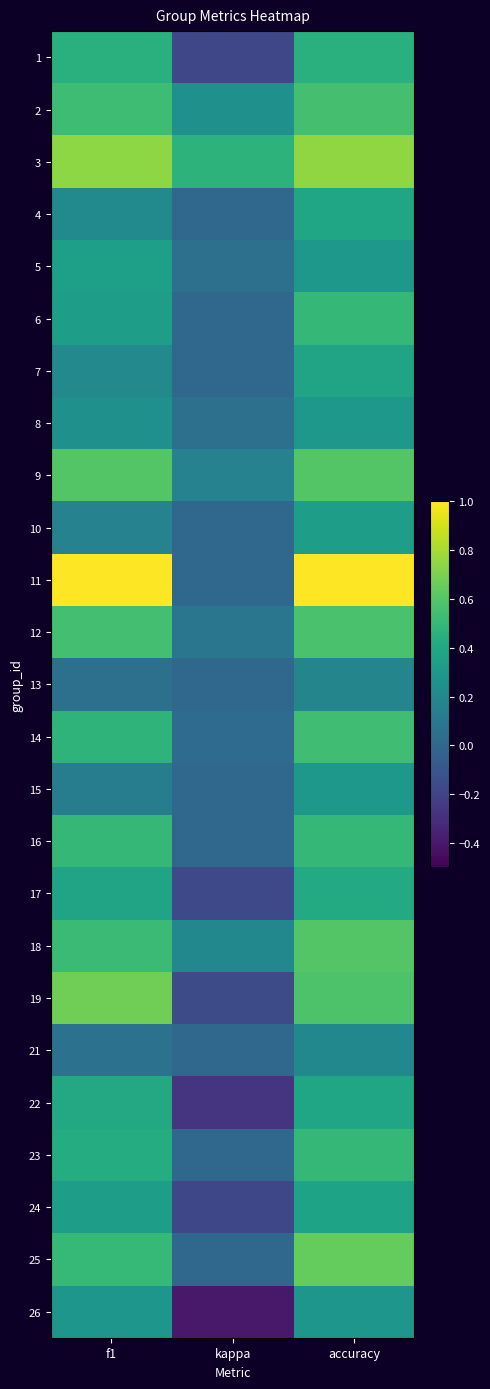

At which category is the sum across all series the highest?

accuracy